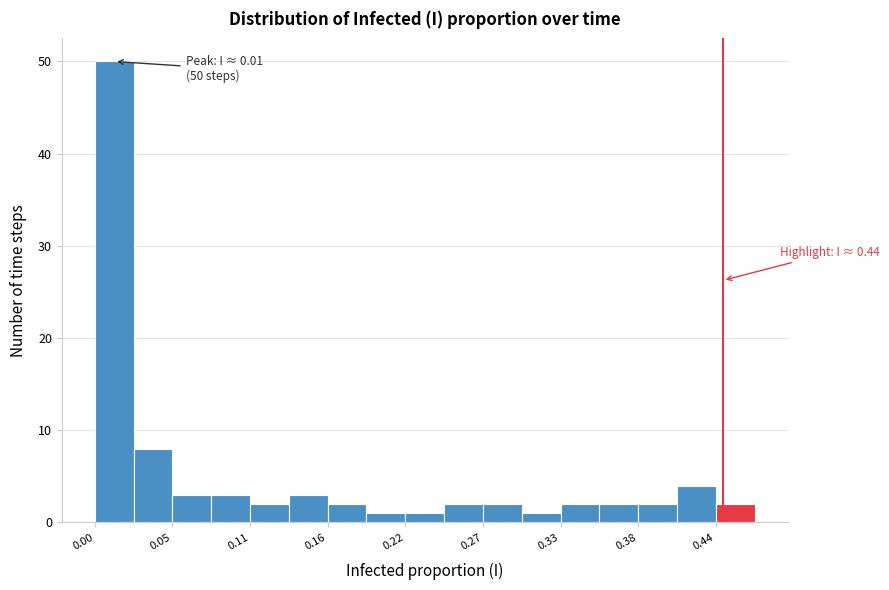

Around what value on the x-axis is the tallest bar? Give the approximate position of its centre, as read against the axis.

0.01